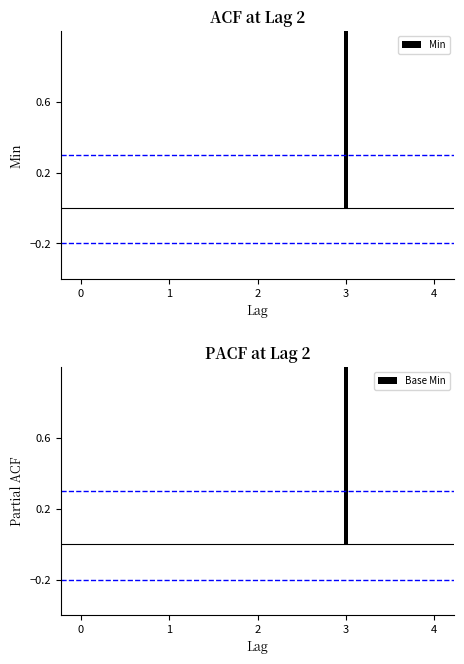

At how many categories does at least one series exceed 0?

1